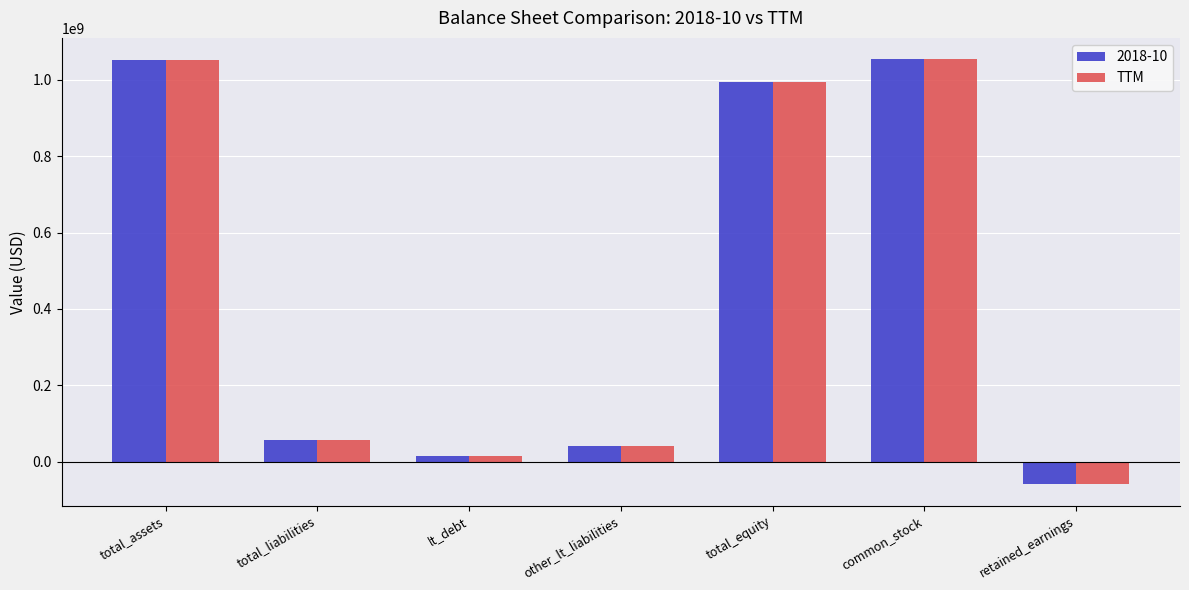

How many positive values does the 2018-10 series have?

6